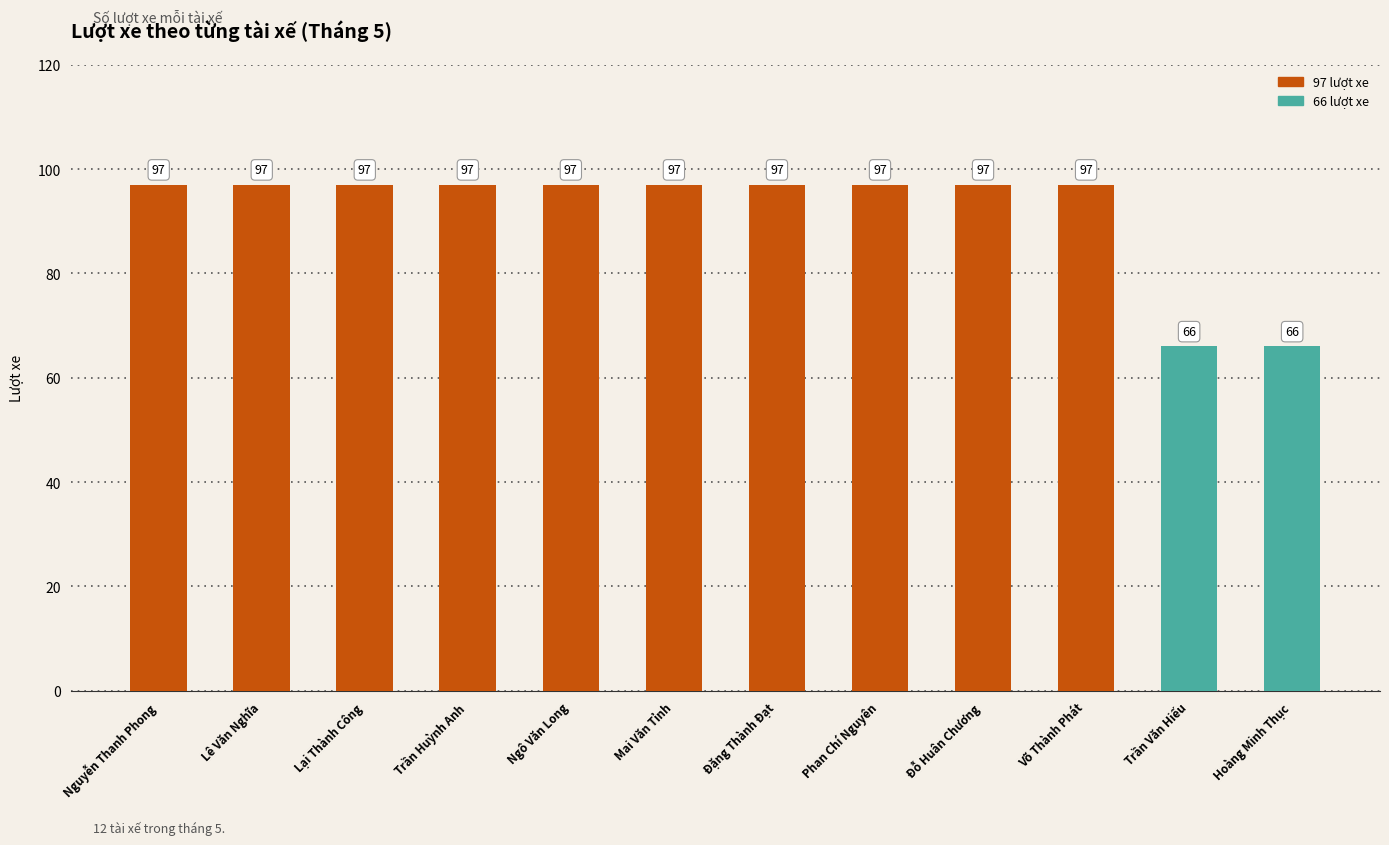

What is the average value?

92